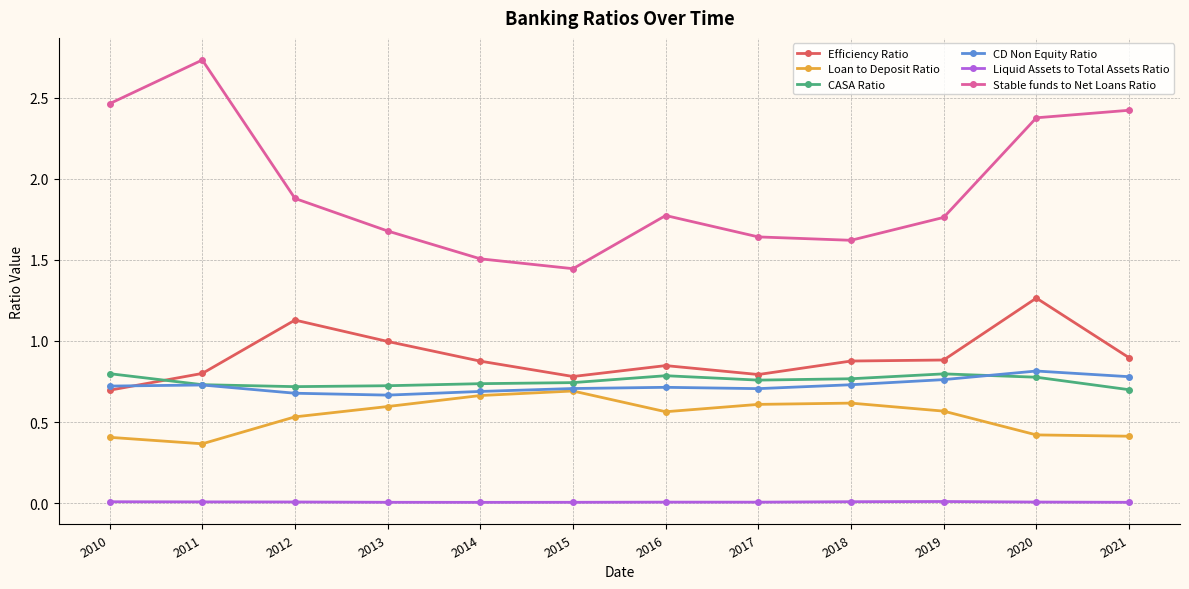

True or false: Stable funds to Net Loans Ratio and Loan to Deposit Ratio intersect in this chart.

False